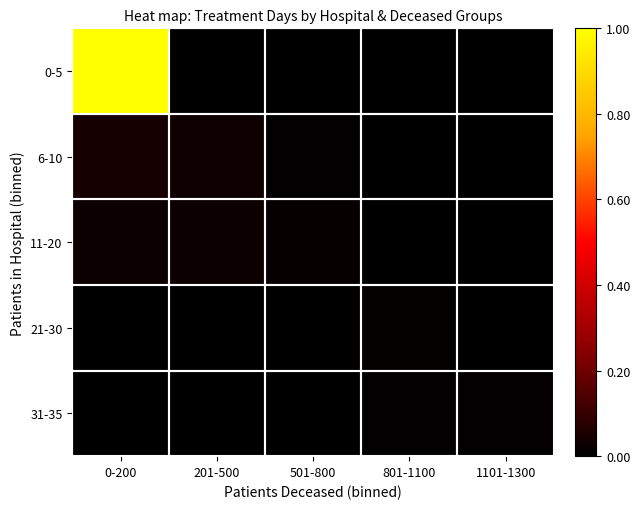

At how many categories does at least one series exceed 0?

5